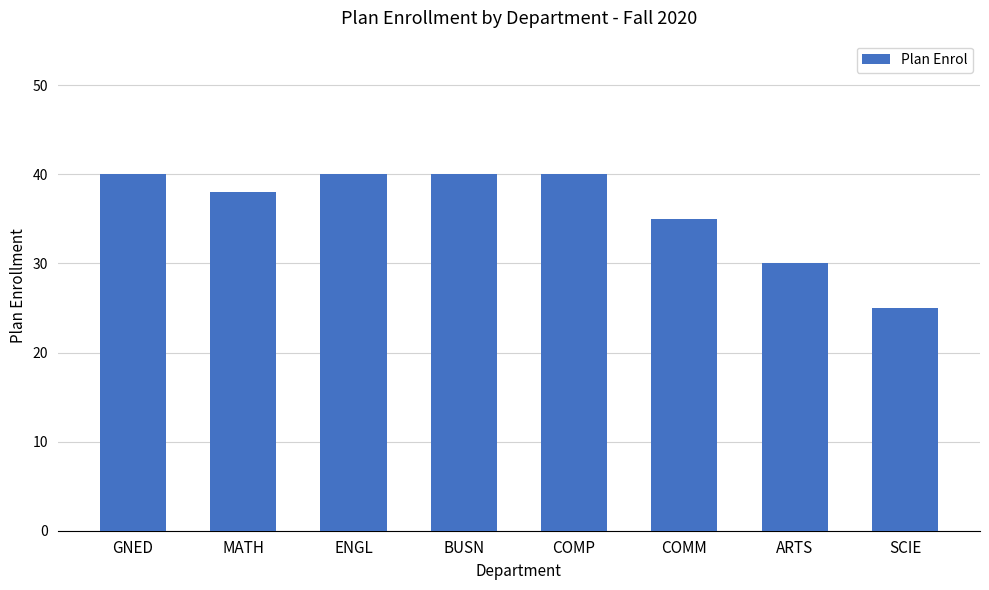

Are the bars horizontal?

No